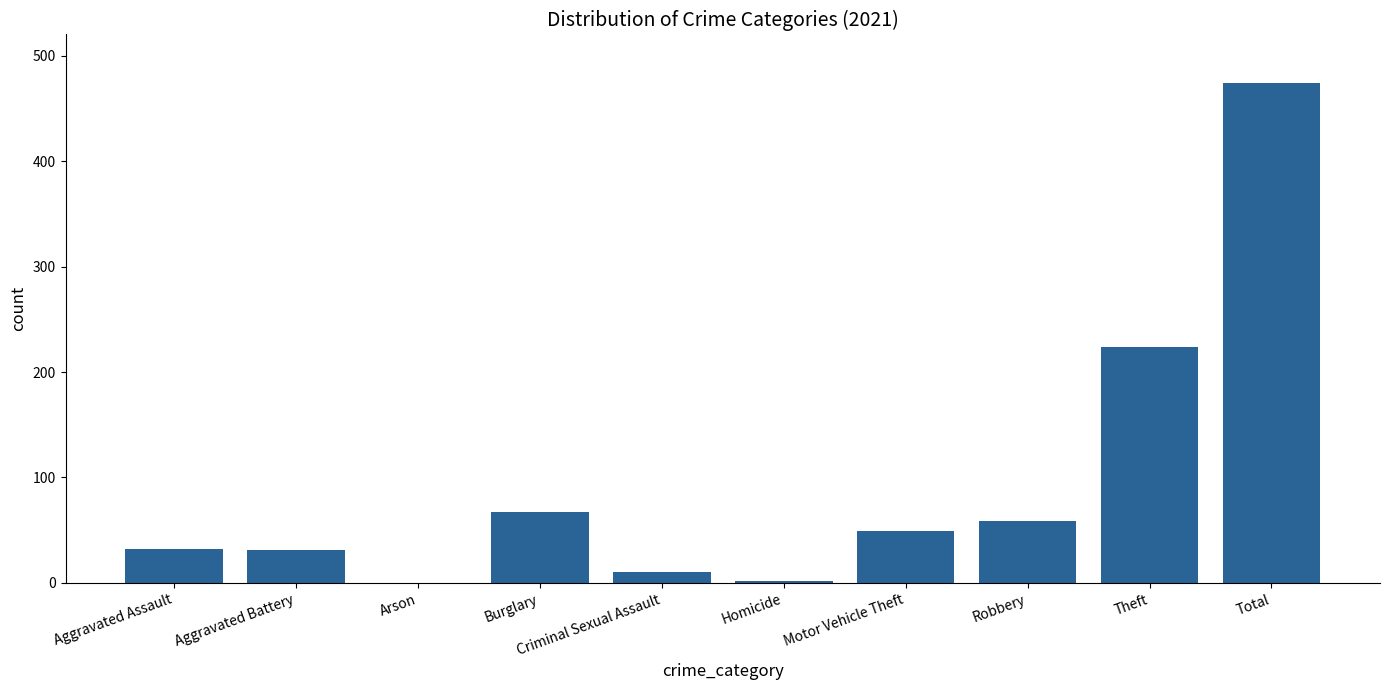

Between Aggravated Battery and Robbery, which is larger?

Robbery